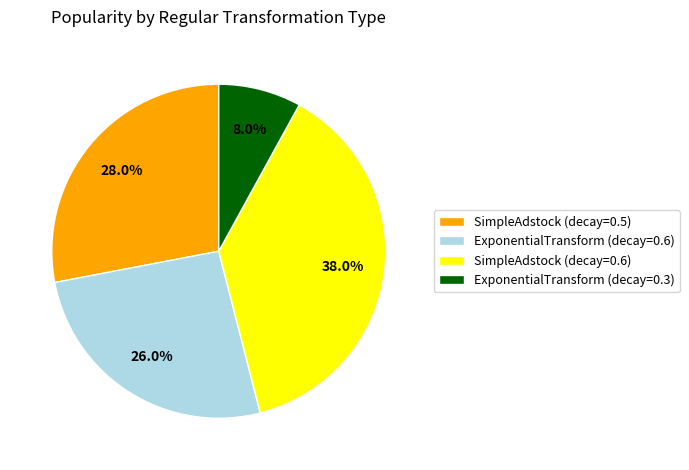

To the nearest percent, what is the difference between the largest and smallest slice percentages?

30%